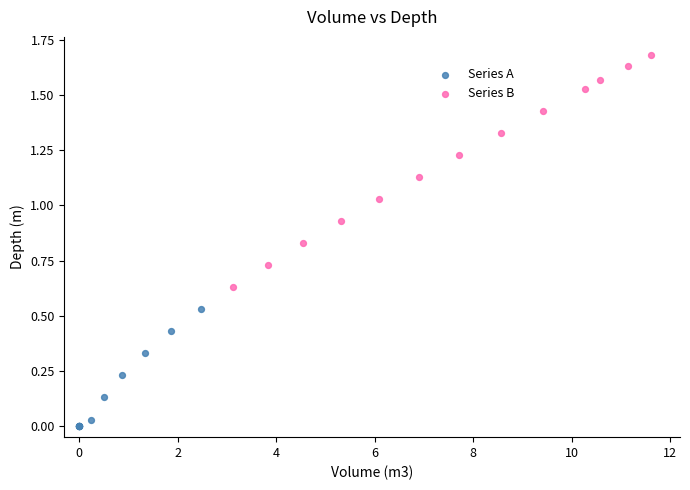

What are all the series names shown in the legend?

Series A, Series B